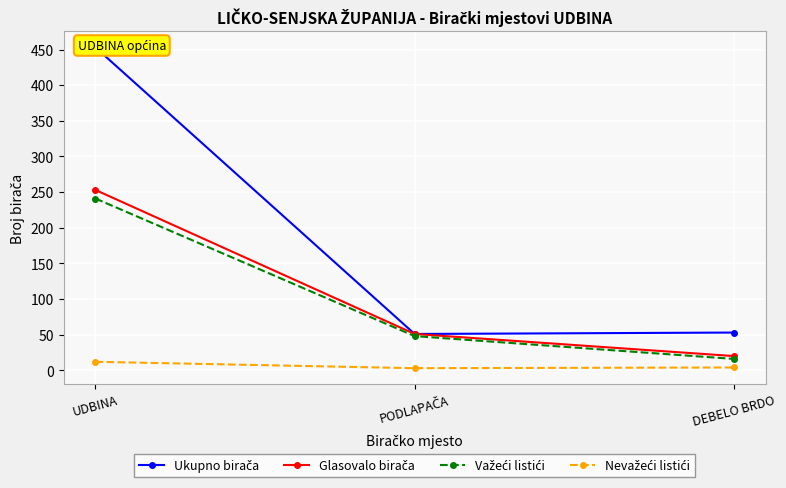

The Nevažeći listići series shows 3 at PODLAPAČA. True or false?

True